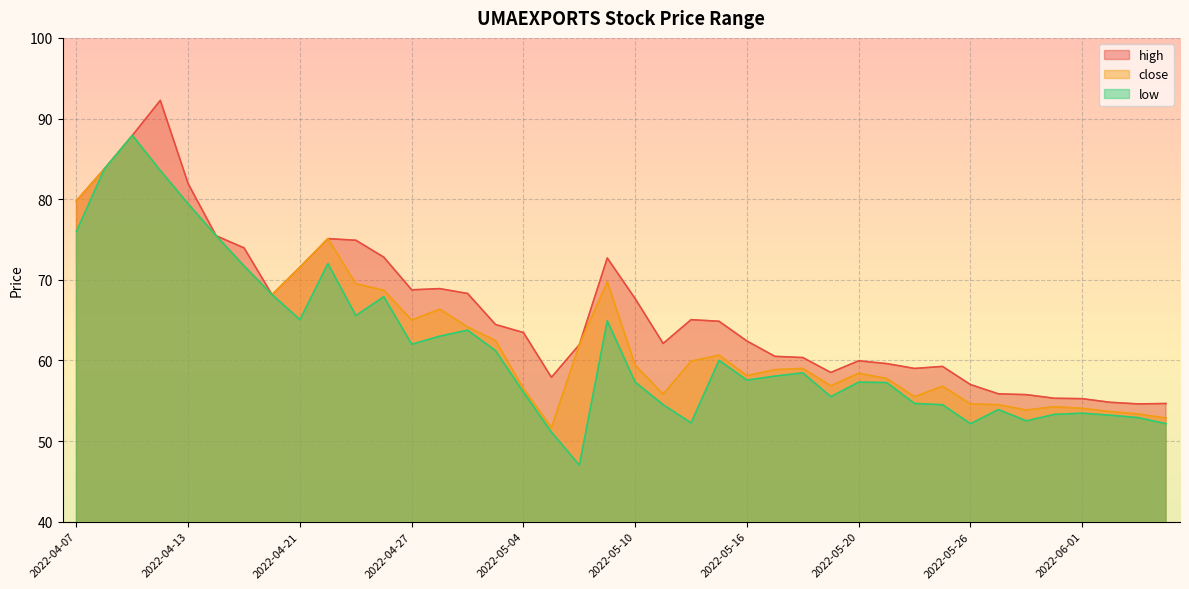

At which category does high reach its first local peak?

2022-04-12